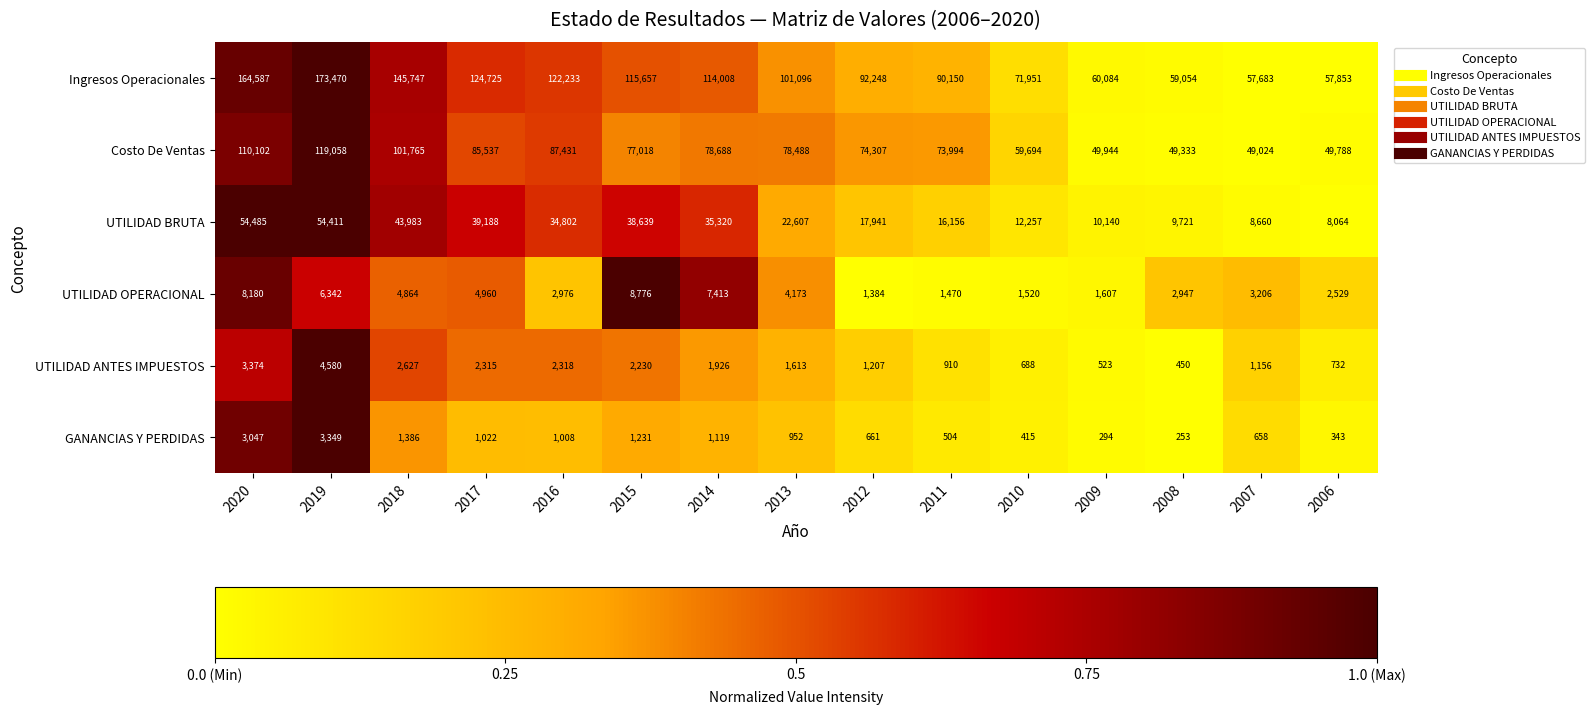

What is the greatest value displayed?

173470